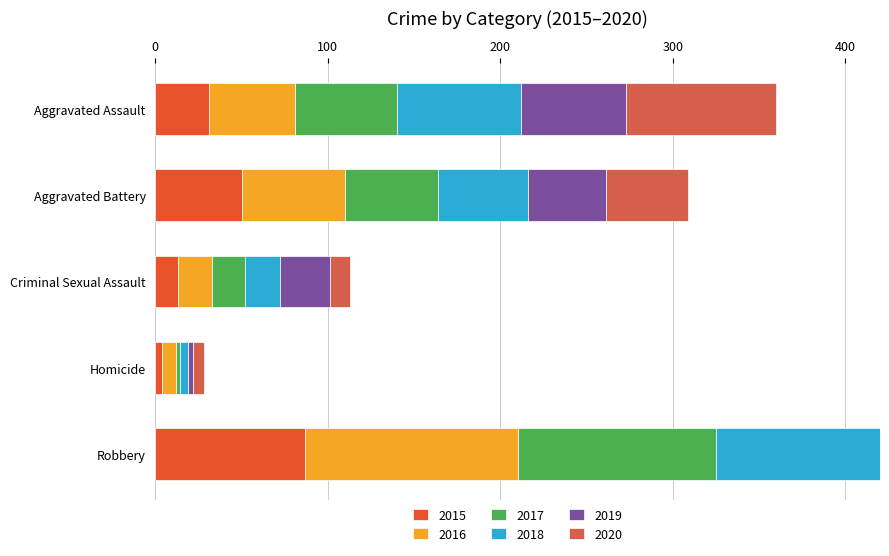

Reading right to left, list all the values displayed in this chart.

2015: 87	4	13	50	31
2016: 123	8	20	60	50
2017: 115	2	19	54	59
2018: 130	5	20	52	72
2019: 89	3	29	45	61
2020: 94	6	12	48	87